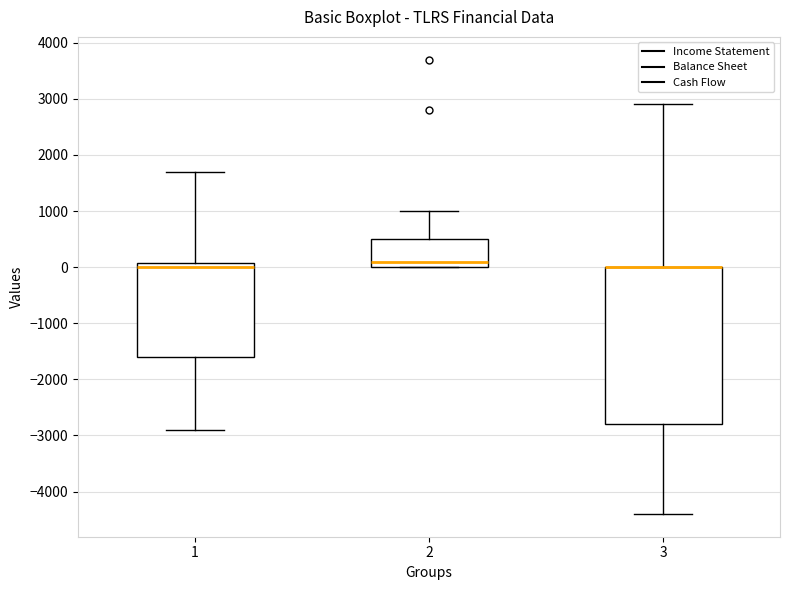

Comparing the boxes themselves (not the whiskers), which one is the tallest?

3